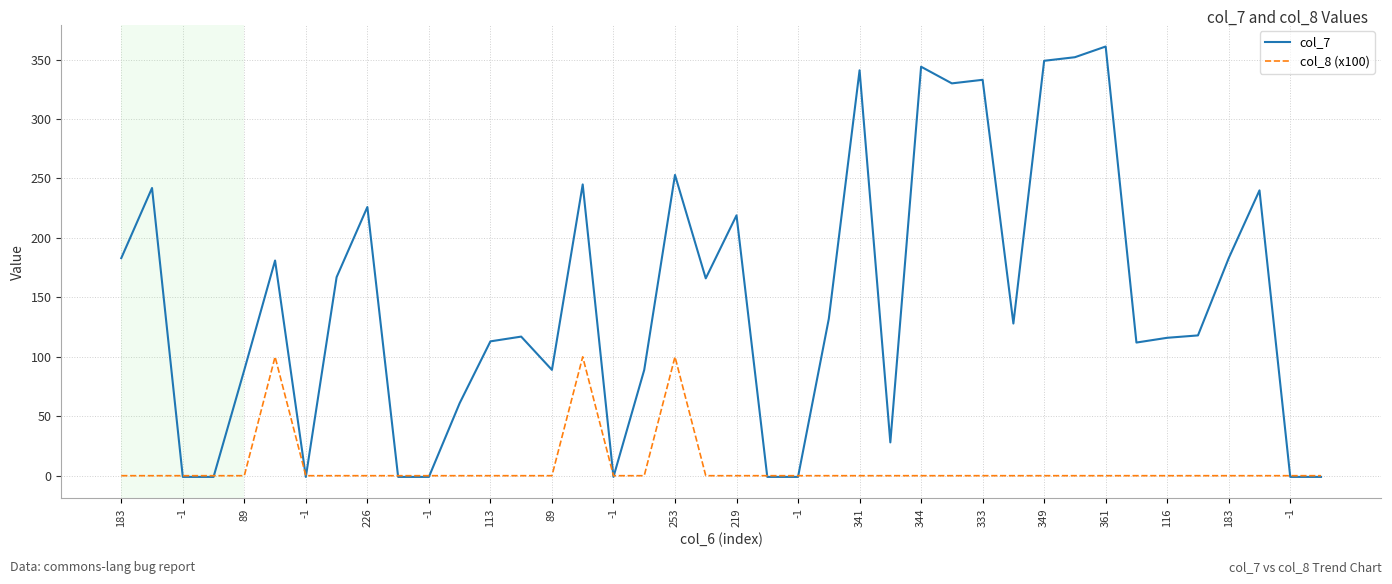

Which series has the largest range (max minus min)?

col_7